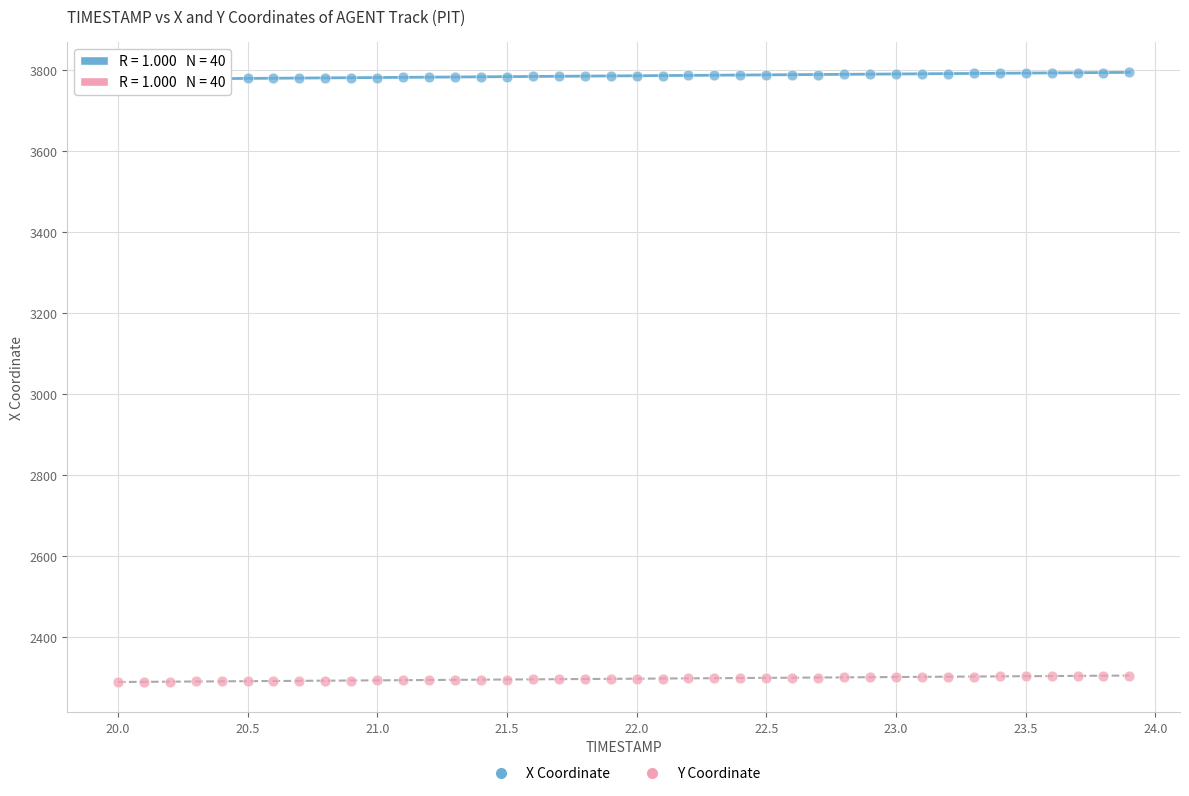

What are all the series names shown in the legend?

X Coordinate, Y Coordinate